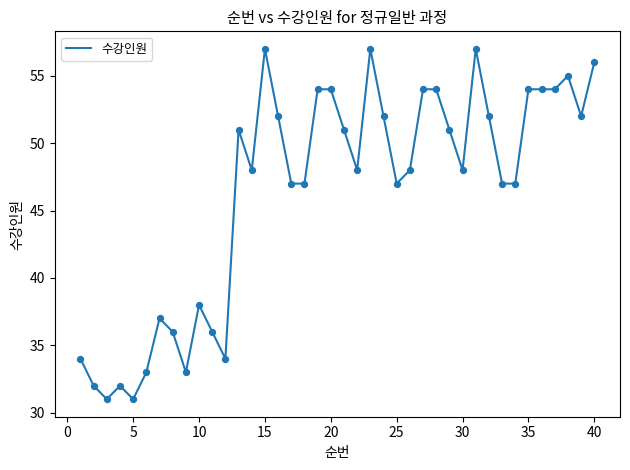

What is the minimum value shown in the chart?

31